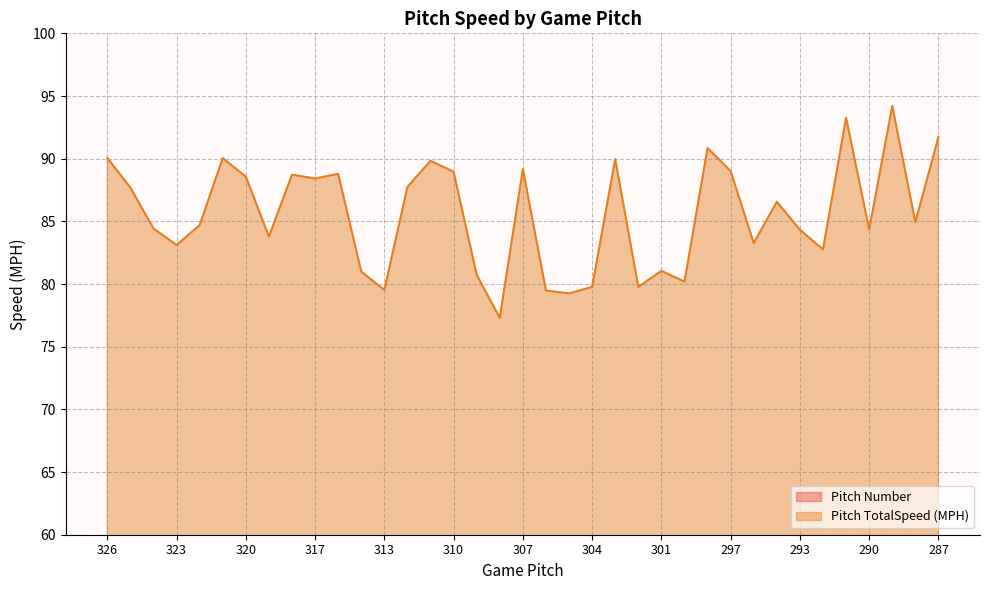

The Pitch Number series shows 25.0 at 294. True or false?

True